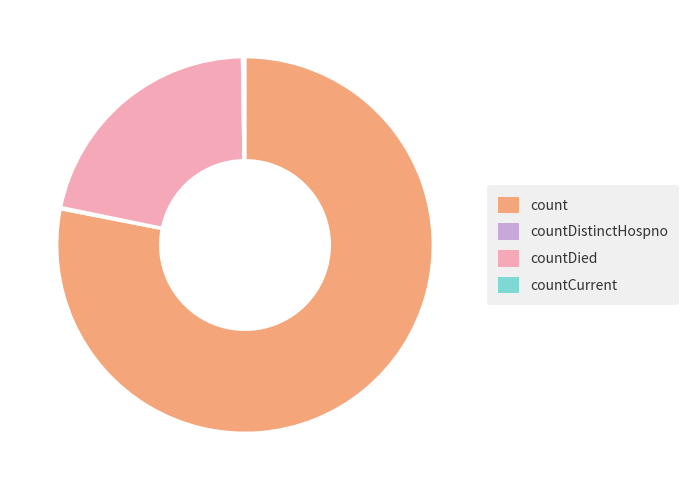

Is it true that count is 78% of the pie?

True